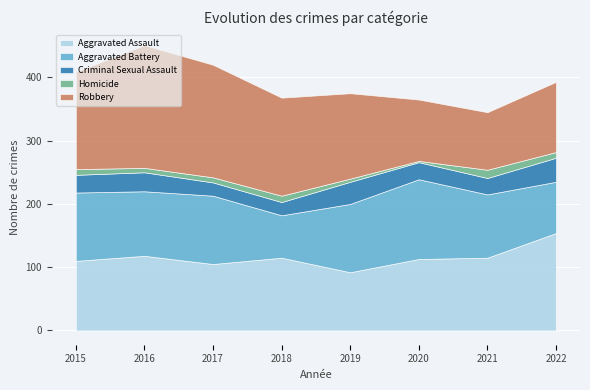

How many data points in Criminal Sexual Assault are above 28?

3